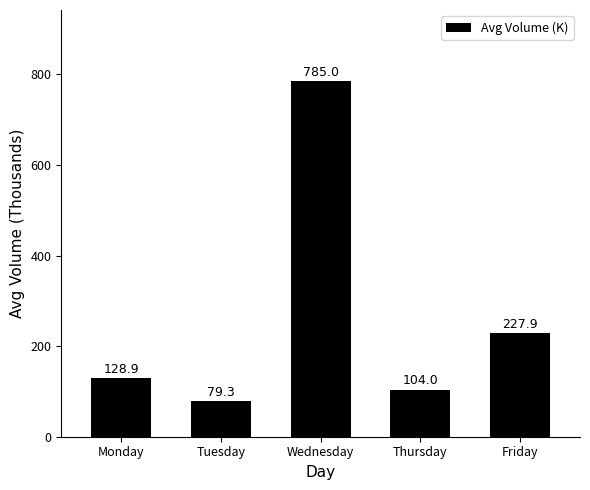

Does the chart contain any negative values?

No